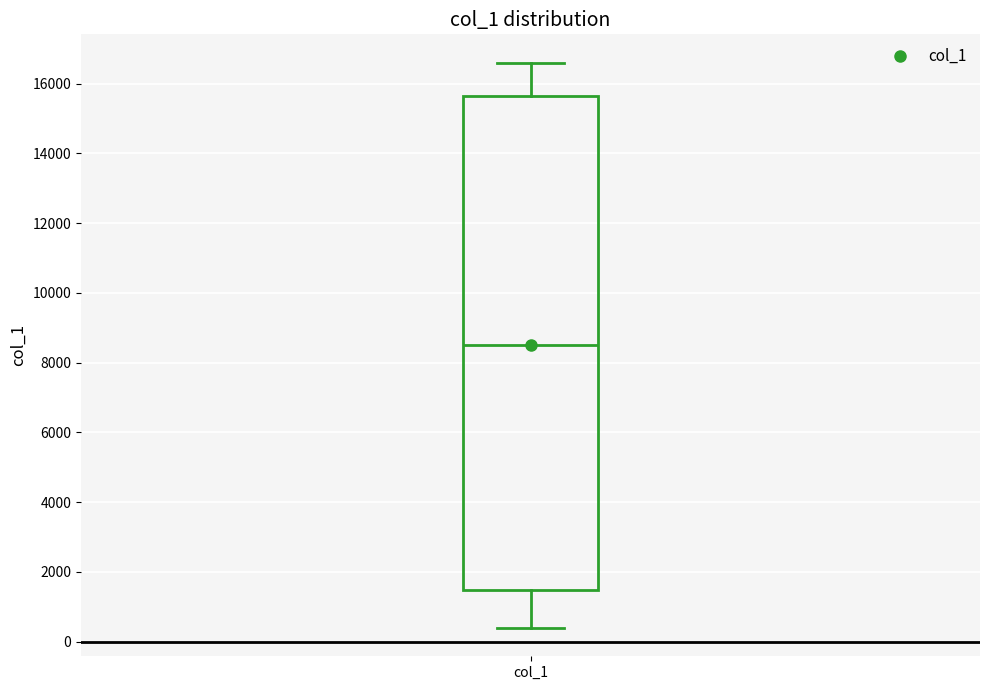

Read this box plot against the y-axis: the position of the median line, the range covered by the box, and the ends of both whiskers. The values are not printed on the chart, so give them approximately, as read against the axis.

median 8600, box 1400 to 15600, whiskers 400 to 16600